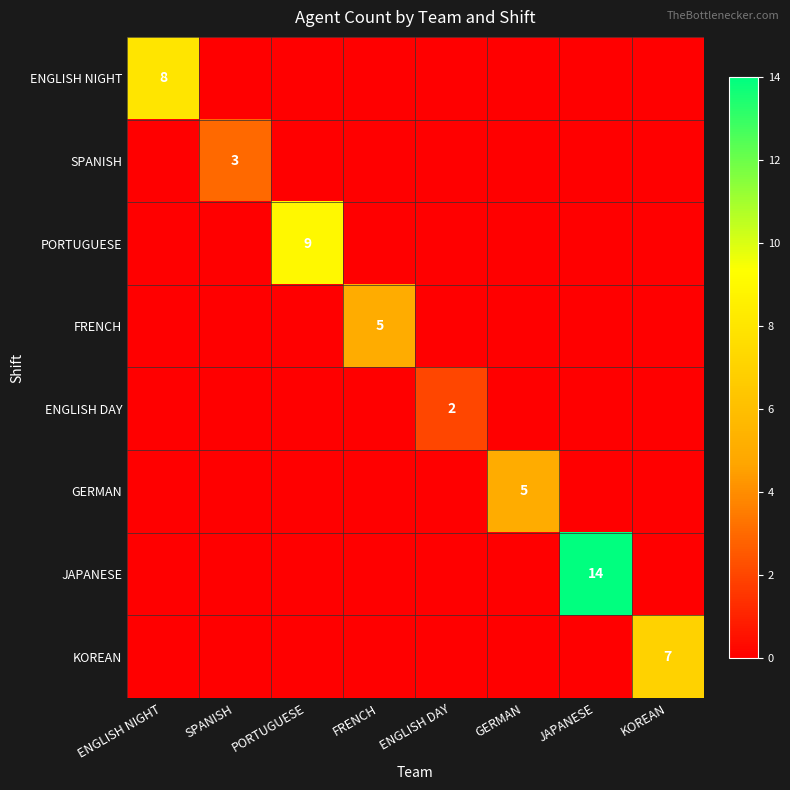

The value of FRENCH at FRENCH is 8. True or false?

False